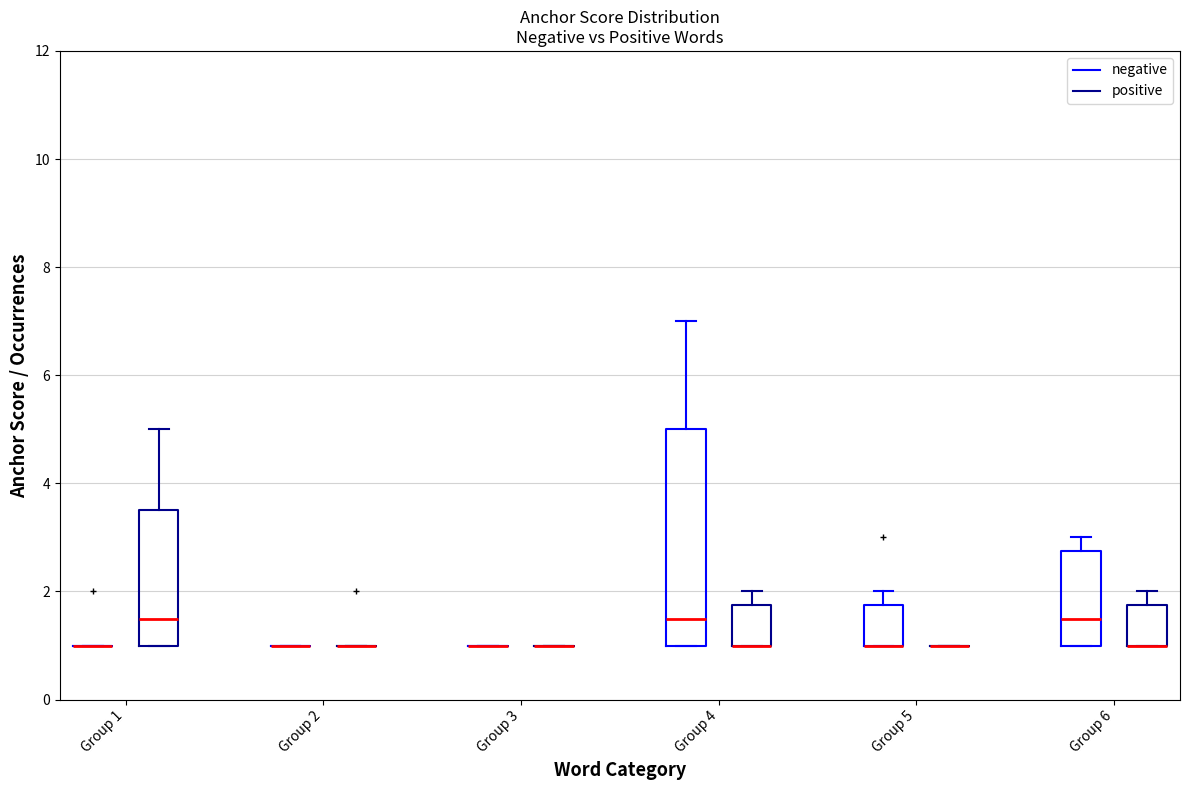

Reading left to right, transcribe this box plot: for each box, give where its median line is, the range the box spans, and where its two whiskers end, as read against the y-axis. The values are not printed on the chart, so give them approximately, as read against the axis.

Group 1 (negative): box collapsed to a line at 1.0, whiskers 1.0 to 1.0
Group 1 (positive): median 1.6, box 1.0 to 3.6, whiskers 1.0 to 5.0
Group 2 (negative): box collapsed to a line at 1.0, whiskers 1.0 to 1.0
Group 2 (positive): box collapsed to a line at 1.0, whiskers 1.0 to 1.0
Group 3 (negative): box collapsed to a line at 1.0, whiskers 1.0 to 1.0
Group 3 (positive): box collapsed to a line at 1.0, whiskers 1.0 to 1.0
Group 4 (negative): median 1.6, box 1.0 to 5.0, whiskers 1.0 to 7.0
Group 4 (positive): median 1.0 (drawn on the box's lower edge), box 1.0 to 1.8, whiskers 1.0 to 2.0
Group 5 (negative): median 1.0 (drawn on the box's lower edge), box 1.0 to 1.8, whiskers 1.0 to 2.0
Group 5 (positive): box collapsed to a line at 1.0, whiskers 1.0 to 1.0
Group 6 (negative): median 1.6, box 1.0 to 2.8, whiskers 1.0 to 3.0
Group 6 (positive): median 1.0 (drawn on the box's lower edge), box 1.0 to 1.8, whiskers 1.0 to 2.0